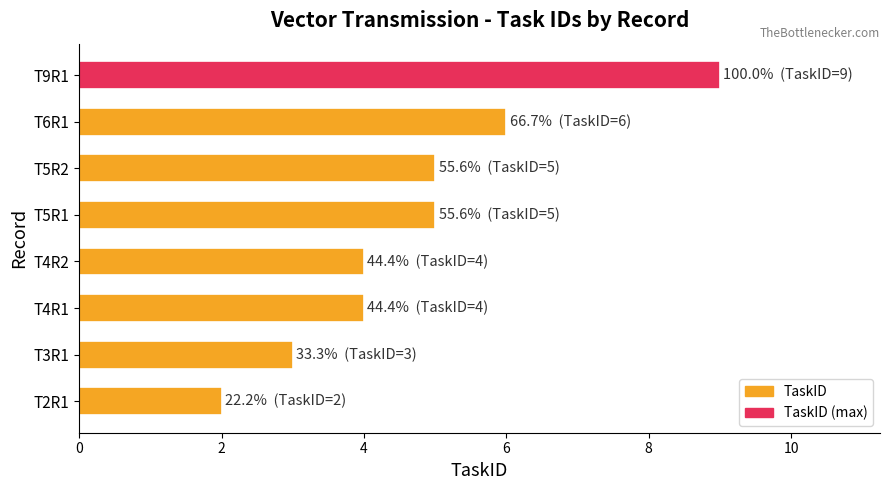

What is the maximum value shown in the chart?

9